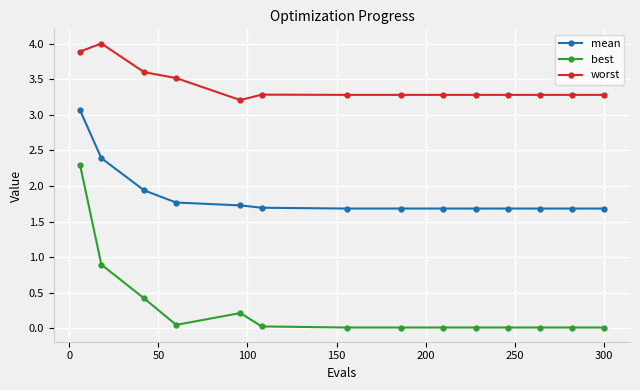

What is the greatest value displayed?

4.0